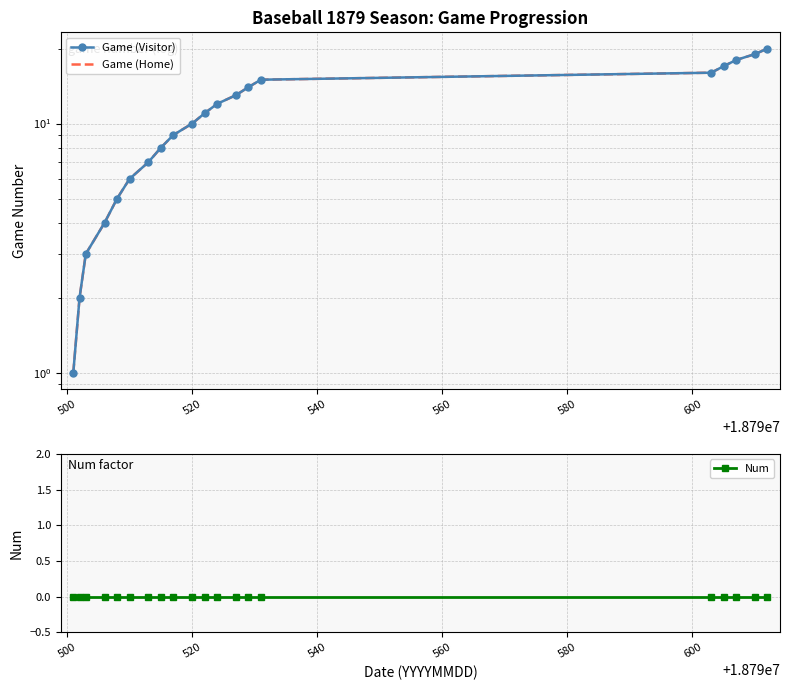

What is the value of the Game (Home) point at the 7th from the left?

7